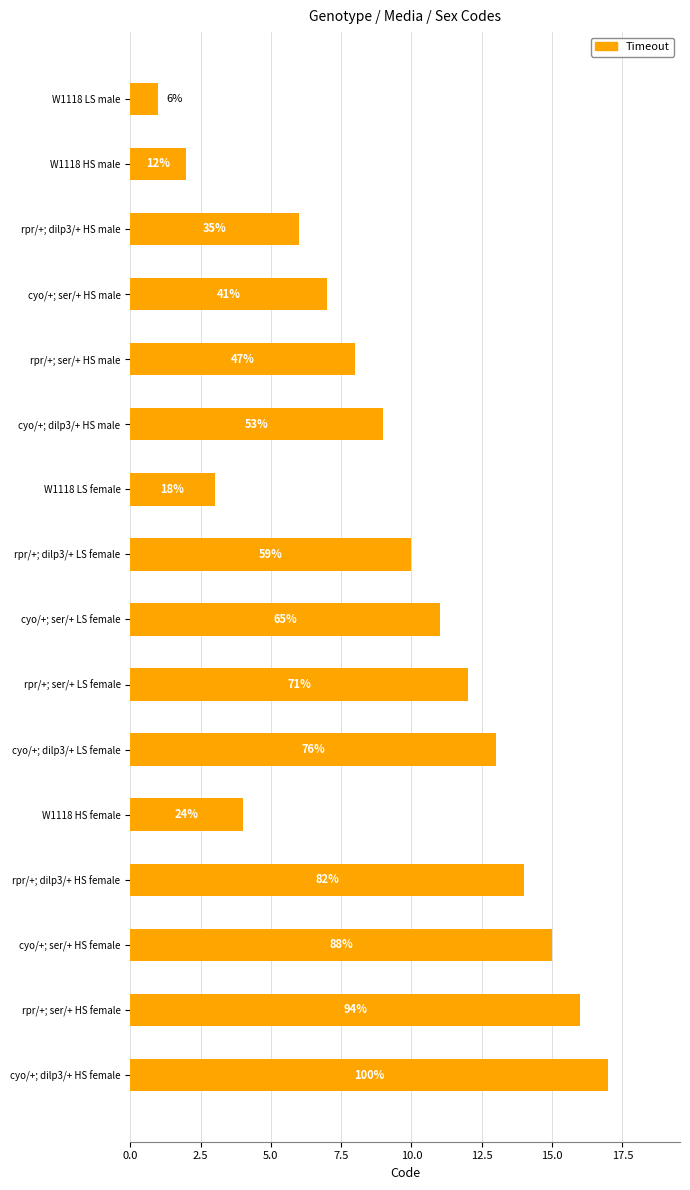

How many bars are there in total?

16